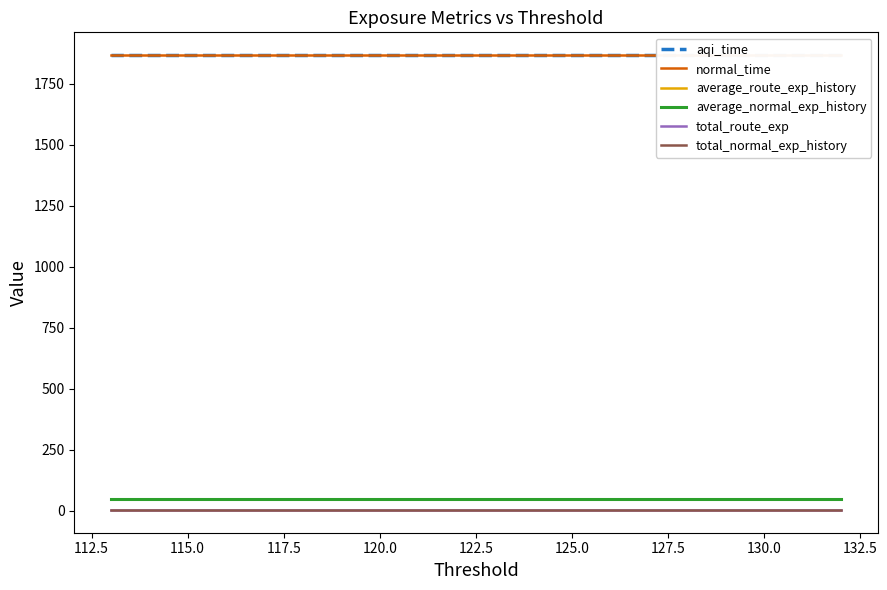

True or false: total_normal_exp_history and normal_time cross at least once.

False